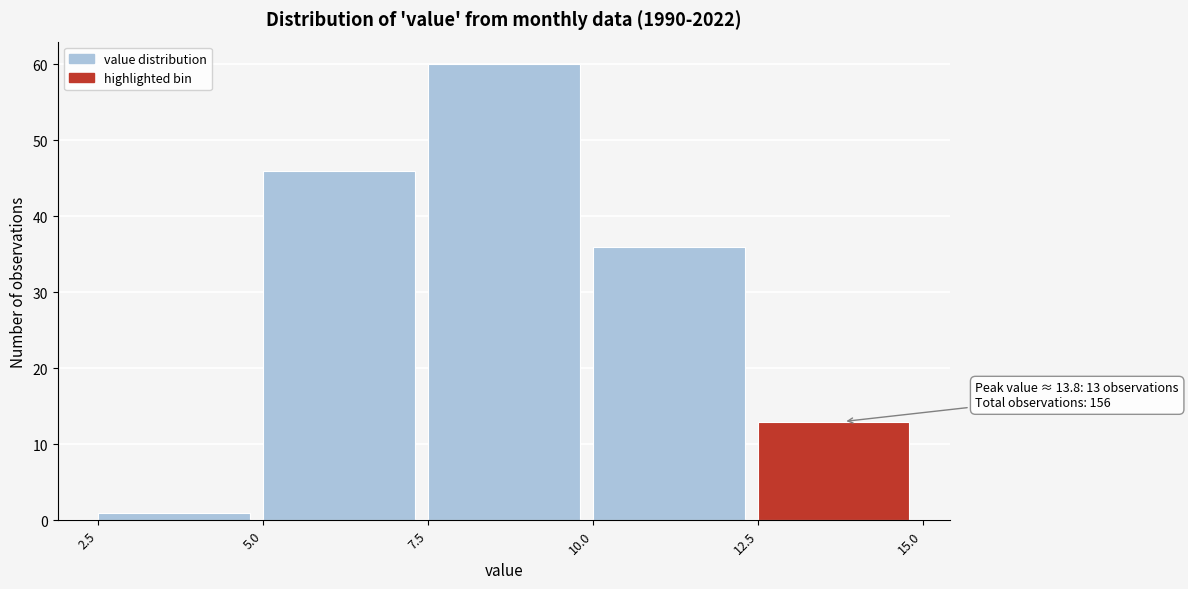

Which range on the x-axis has the tallest bar?

7.5 to 10.0